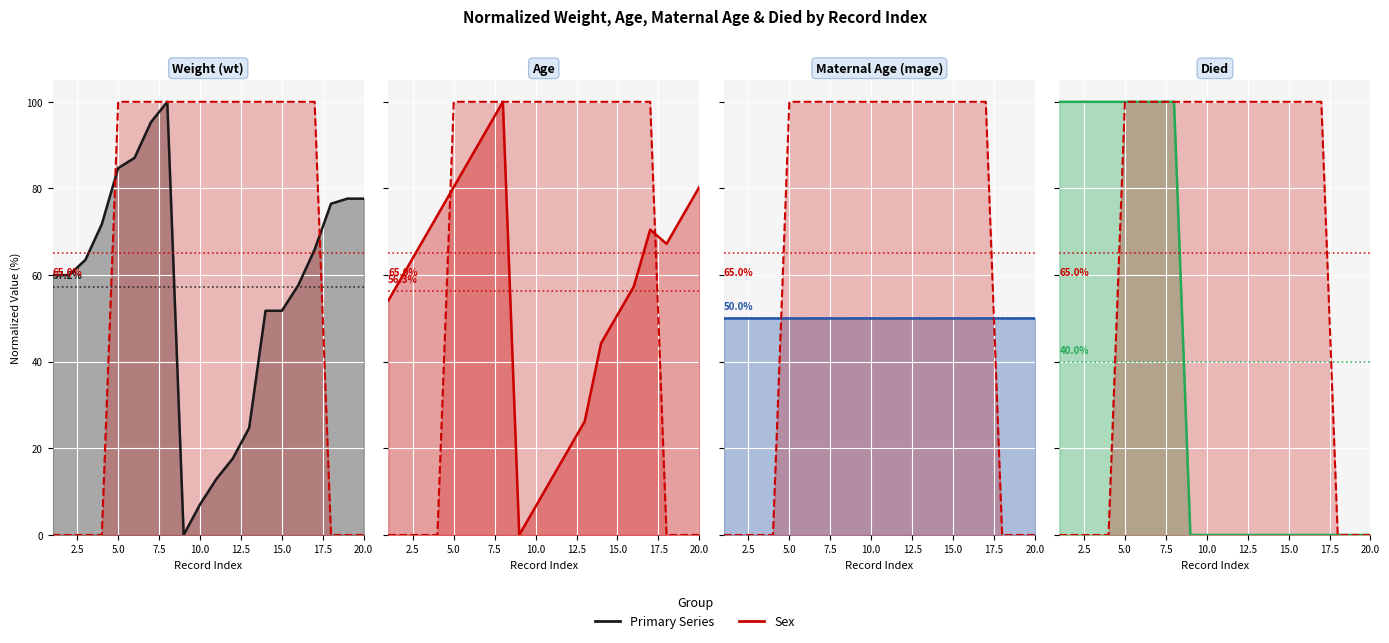

What is the greatest value displayed?

100.0